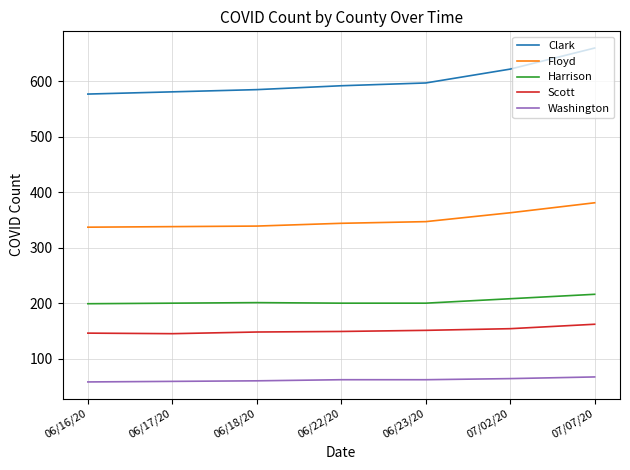

What is the greatest value displayed?

660